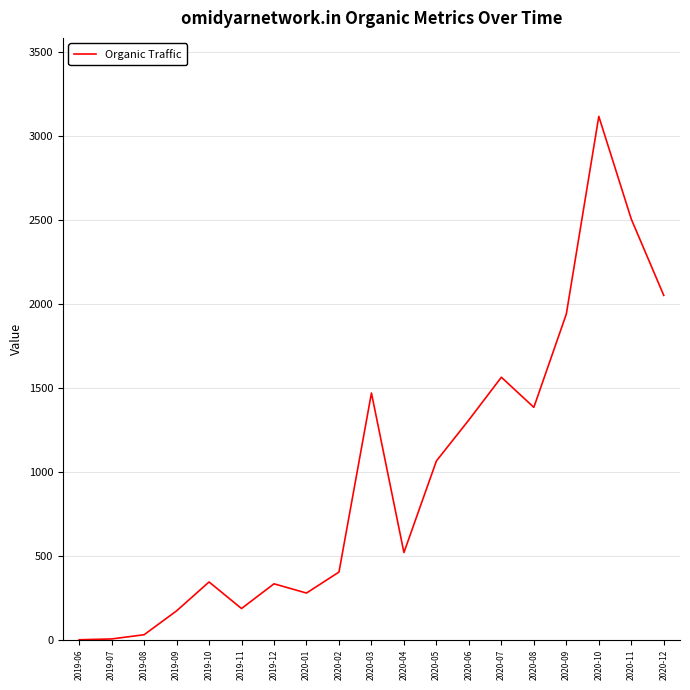

What is the change in value from 2020-09 to 2020-10?

+1176